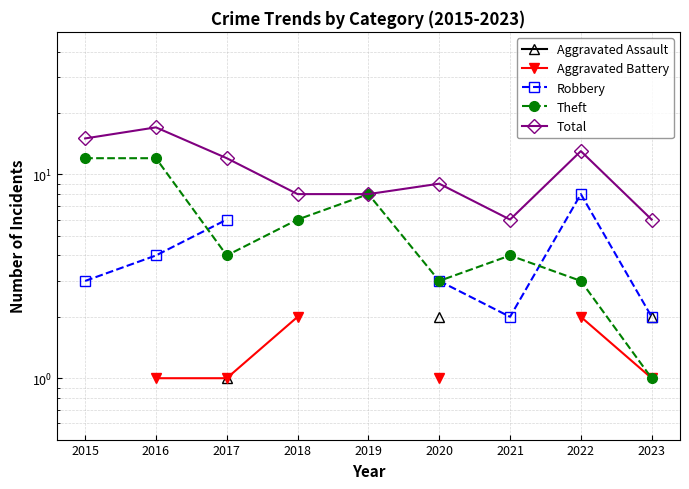

Rank the categories by Total value from highest to lowest.

2016, 2015, 2022, 2017, 2020, 2018, 2019, 2021, 2023